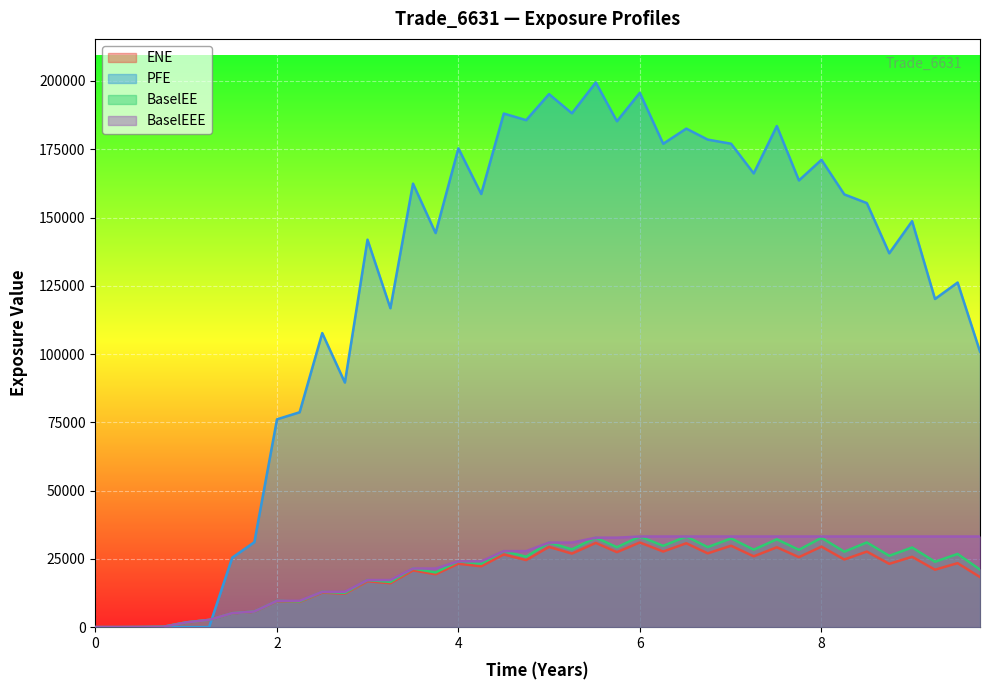

Which series has the widest spread of values?

PFE